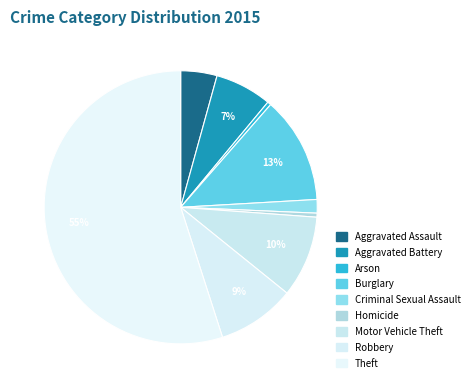

True or false: Aggravated Battery accounts for 7% of the total.

True